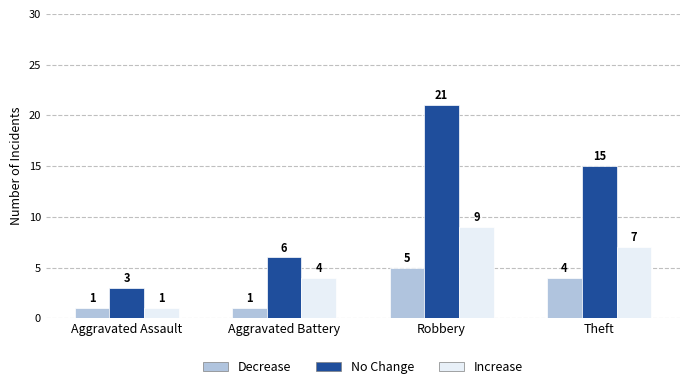

Rank the series by their average value, from highest to lowest.

No Change, Increase, Decrease